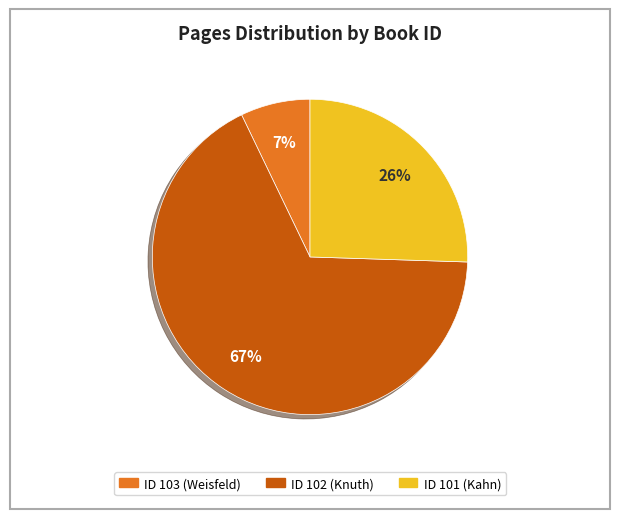

Does any single category account for the majority?

Yes